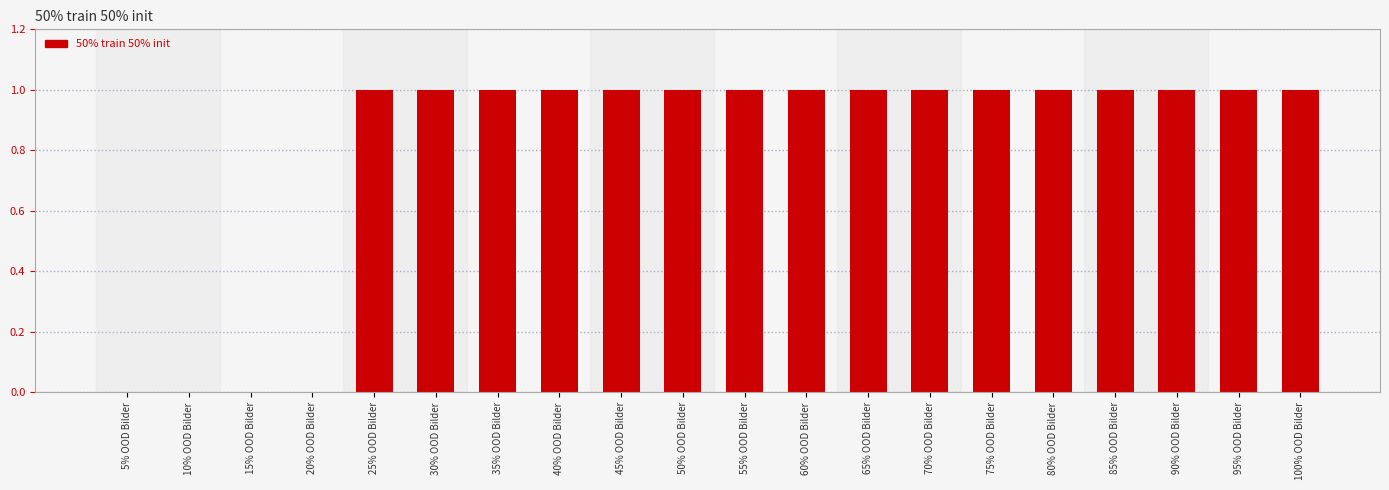

Reading left to right, list all the values displayed in this chart.

0	0	0	0	1	1	1	1	1	1	1	1	1	1	1	1	1	1	1	1